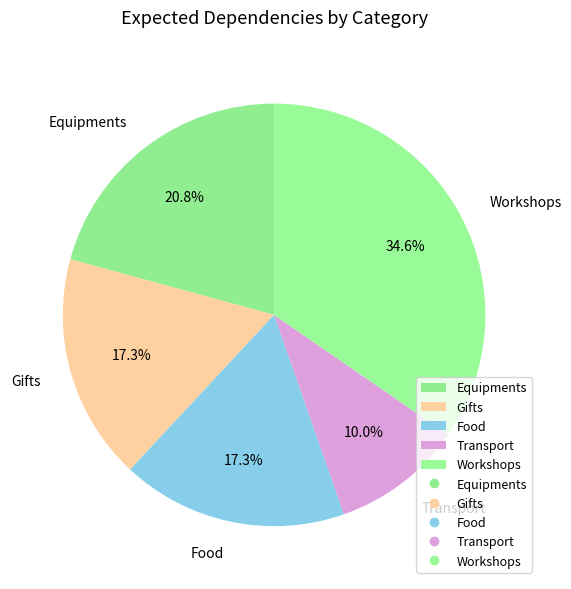

To the nearest percent, what is the average slice percentage?

20%